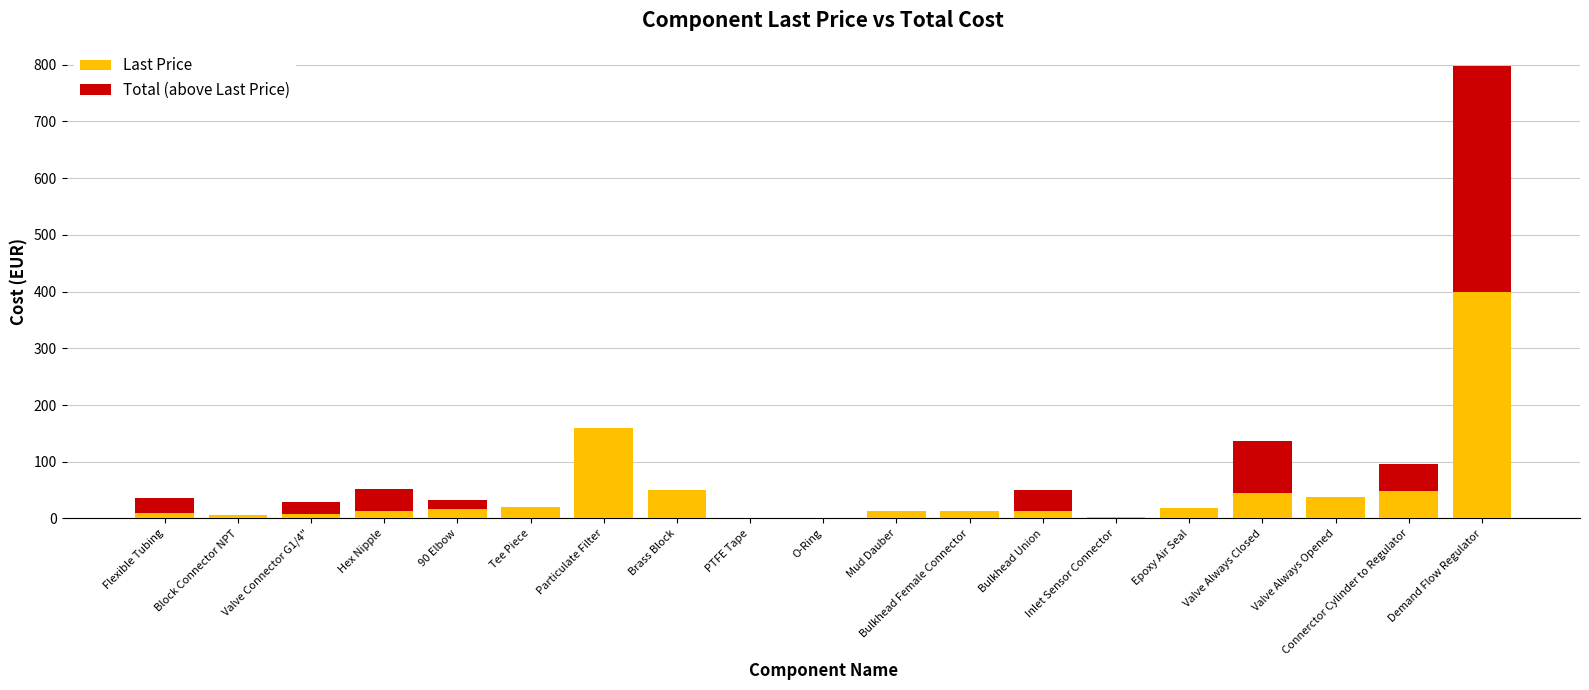

Count the number of data series in this chart.

2